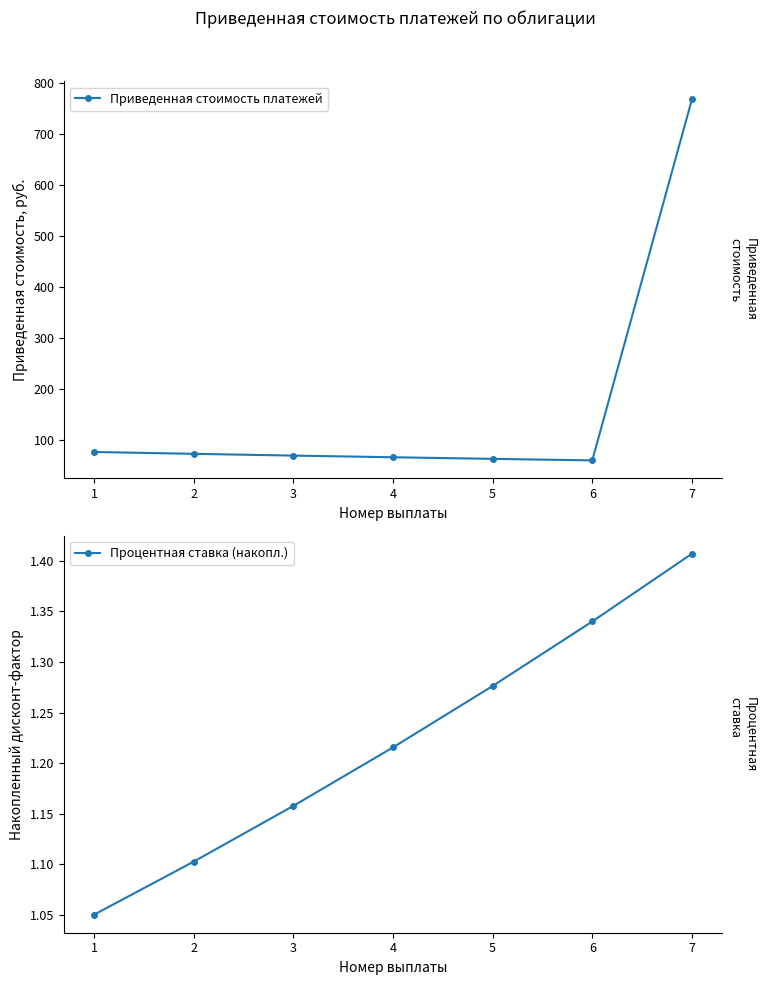

The value of Приведенная стоимость платежей at 7 is 767.5. True or false?

True